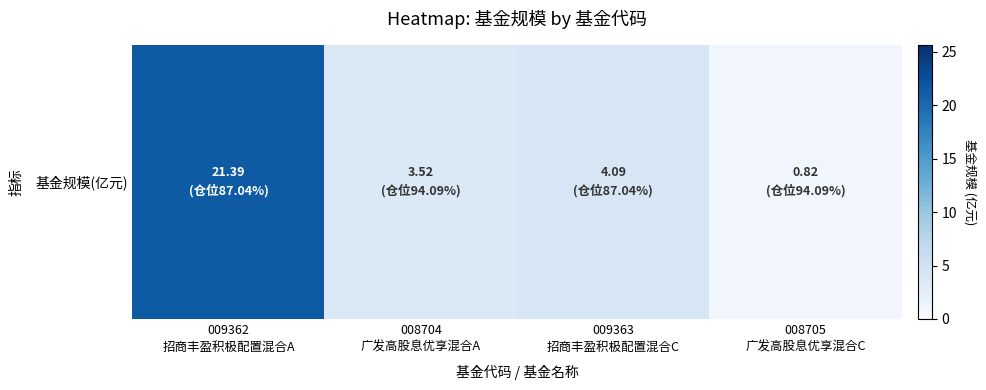

At which label is the value closest to 11?

009363
招商丰盈积极配置混合C